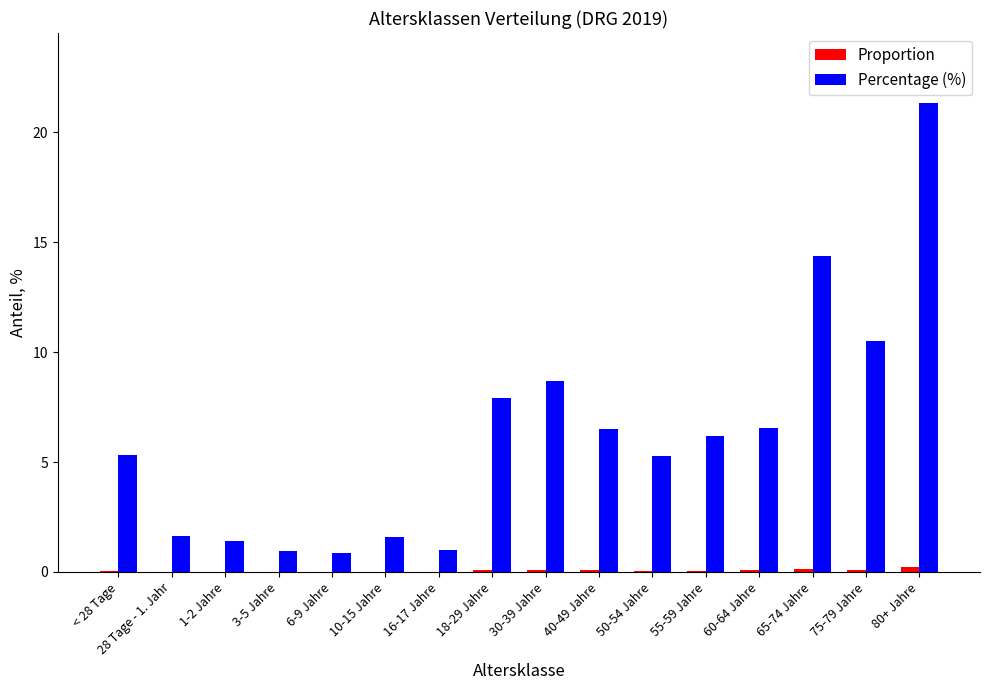

At which category is the sum across all series the highest?

80+ Jahre